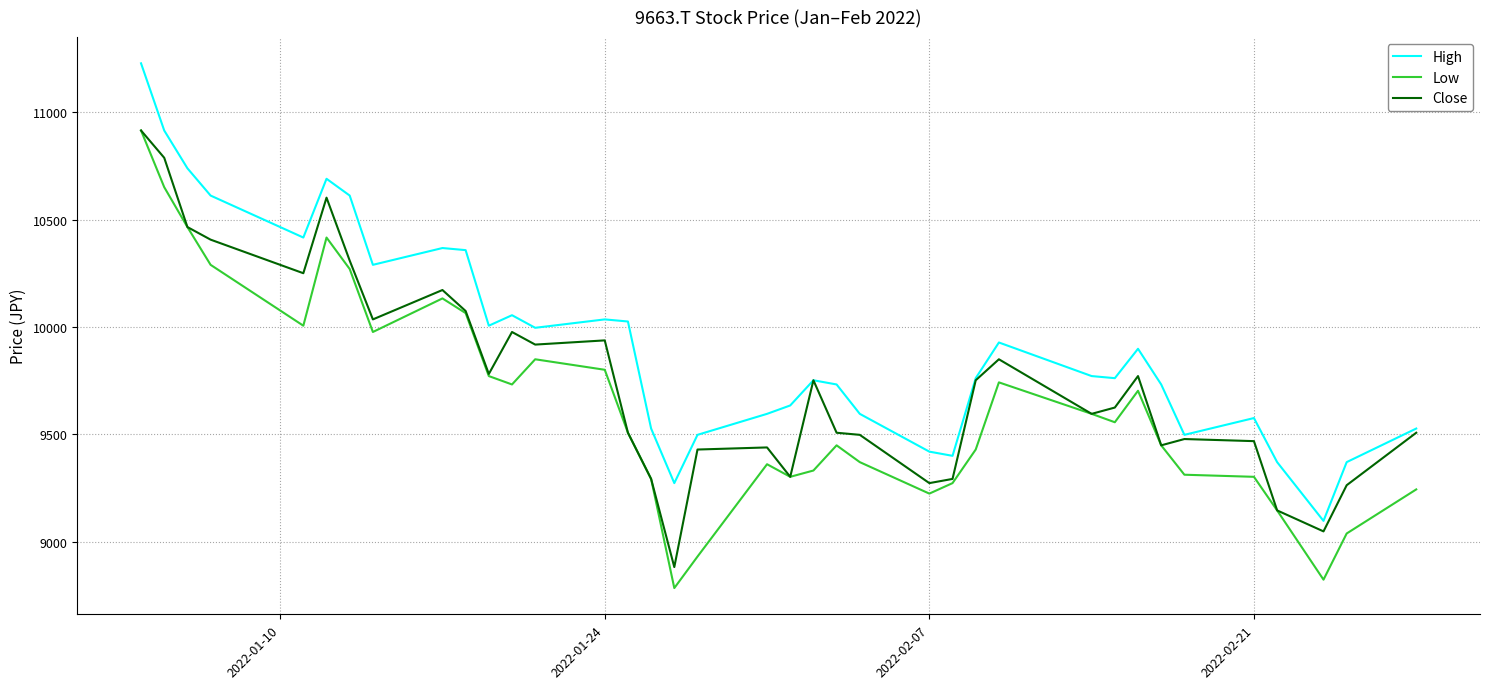

Which series has the largest total across all categories?

High